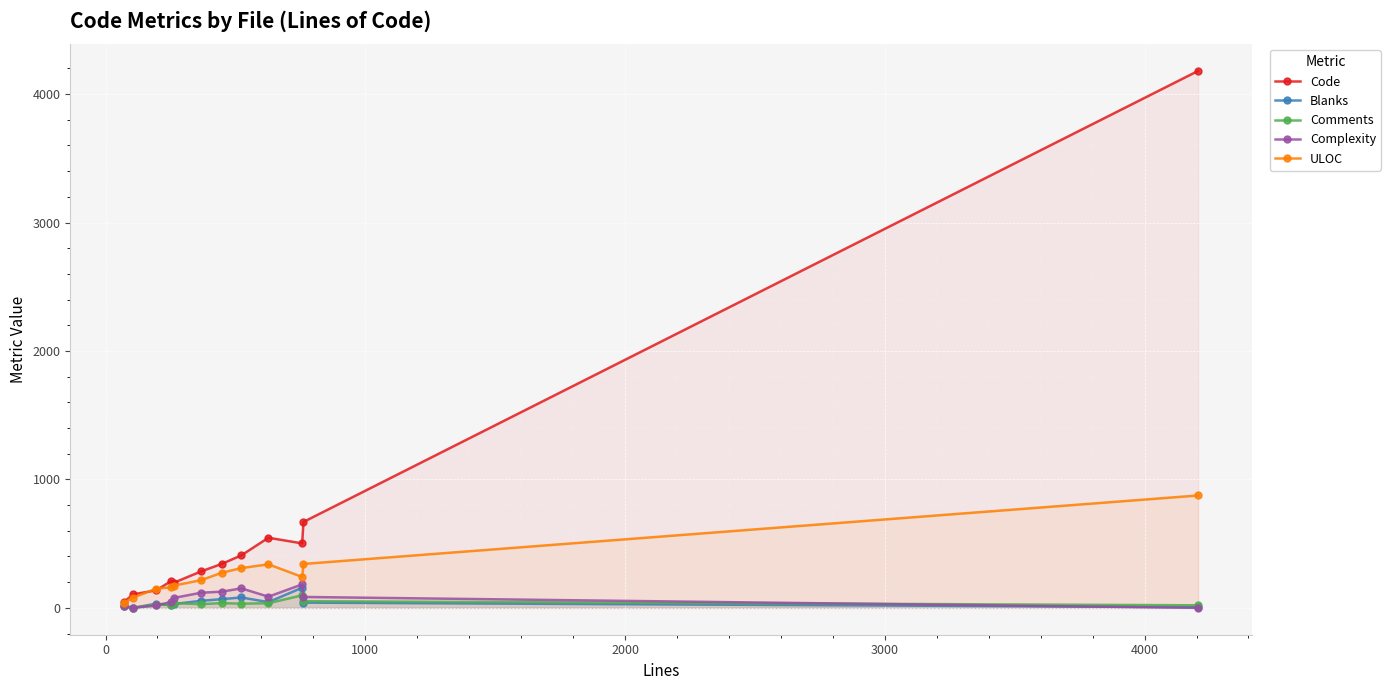

At how many categories does at least one series exceed 881?

1